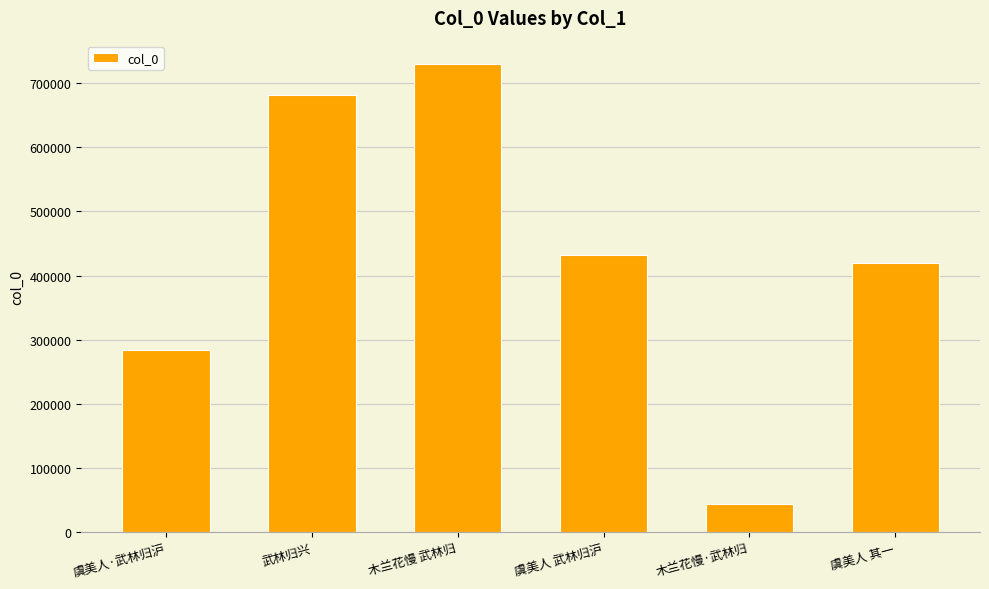

Reading left to right, extract all data points from this chart.

283794	681497	729659	432880	43922	419738